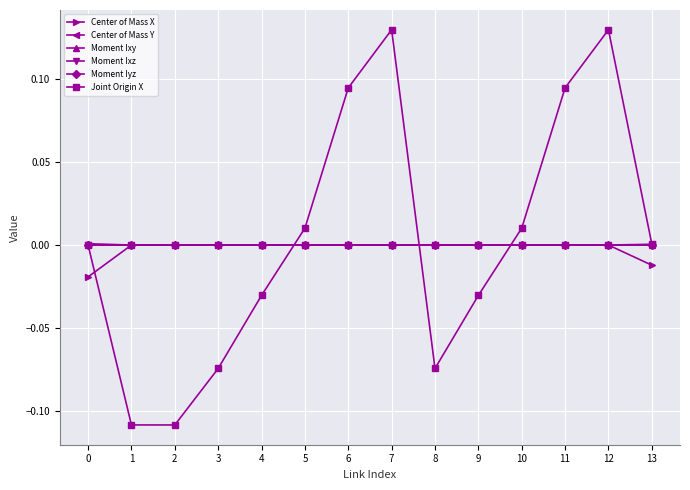

True or false: Center of Mass Y has more than 0 interior local peaks.

True